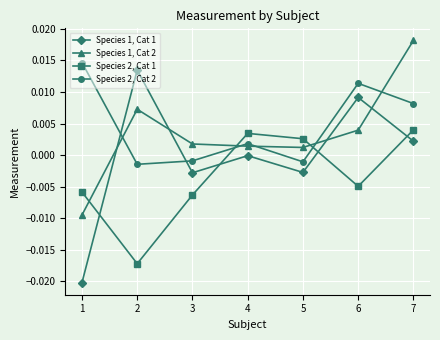

True or false: Species 2, Cat 1 and Species 1, Cat 2 cross at least once.

True